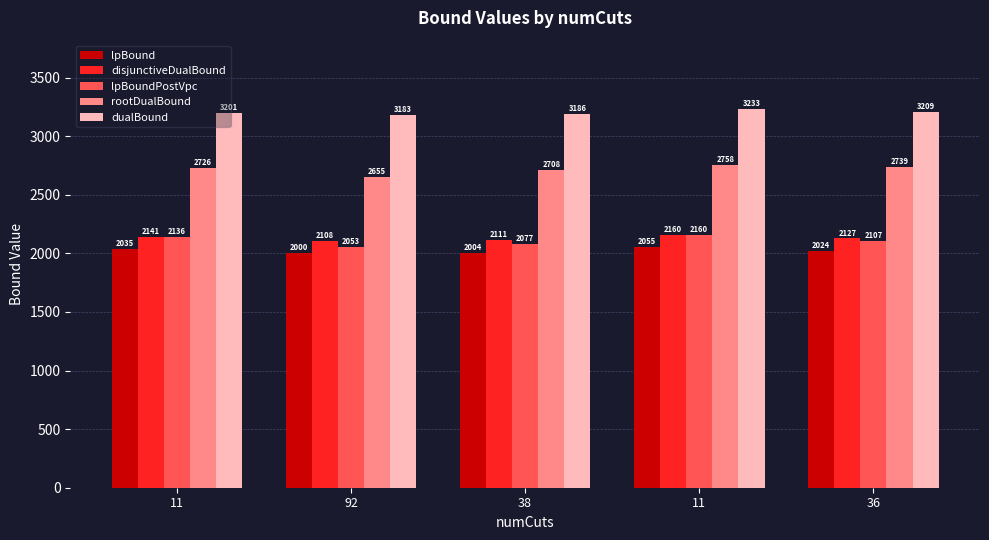

What is the difference between the maximum and minimum values in the rootDualBound series?

102.7